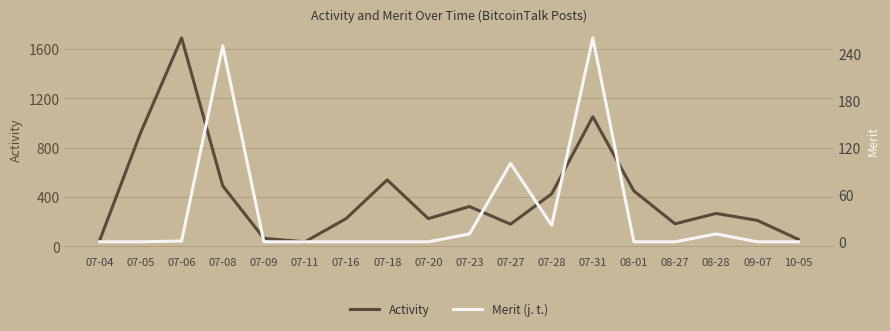

Is it true that Merit (j. t.) equals 162 at 07-16?

False